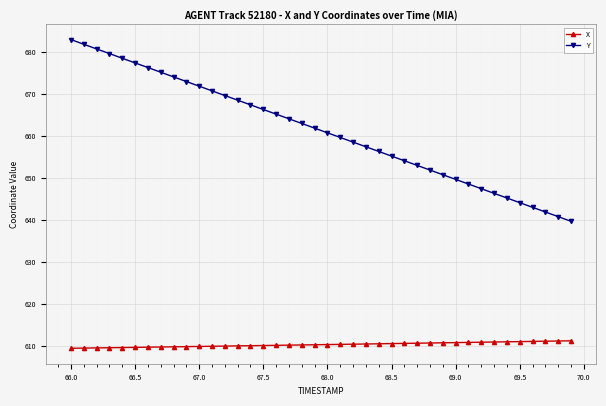

What is the sum of all Y values?

26450.3